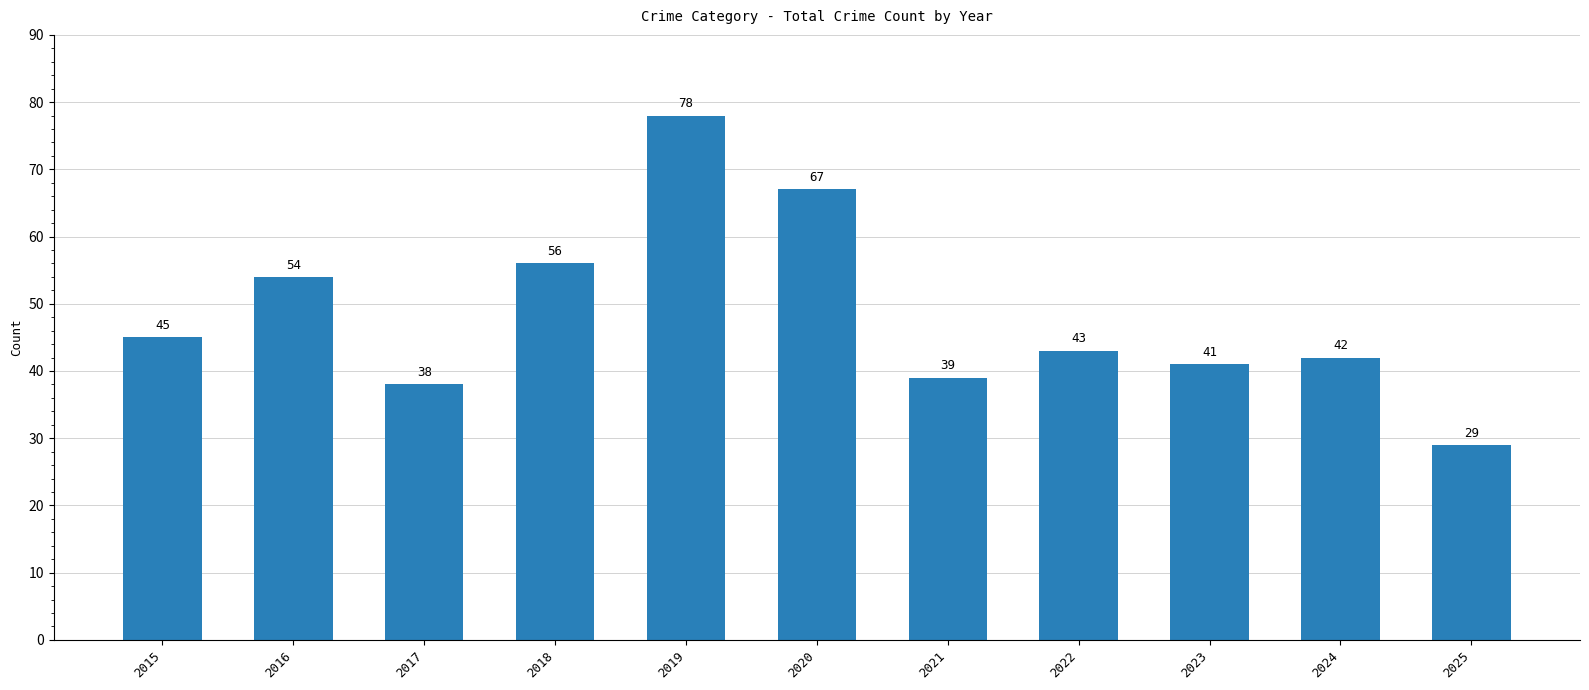

Which category has the highest value across all series?

2019